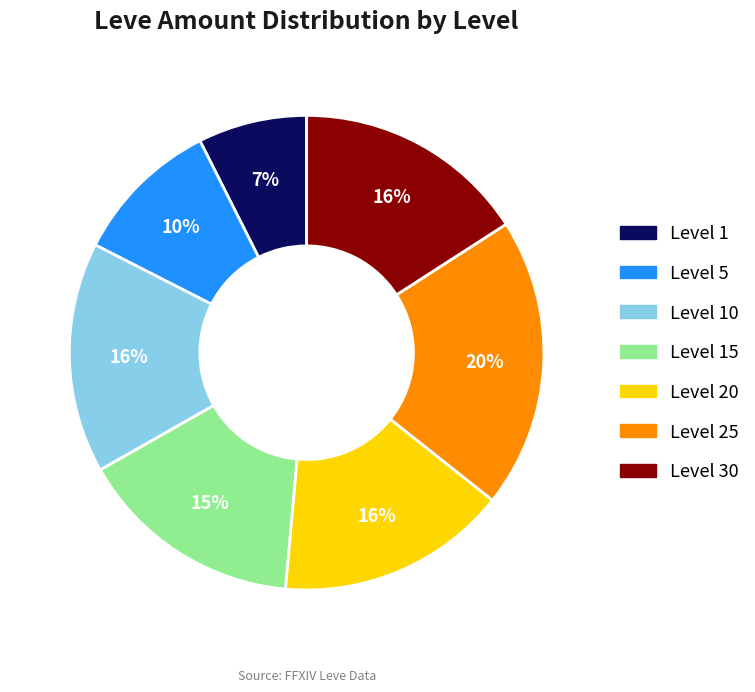

To the nearest percent, what is the average slice percentage?

14%